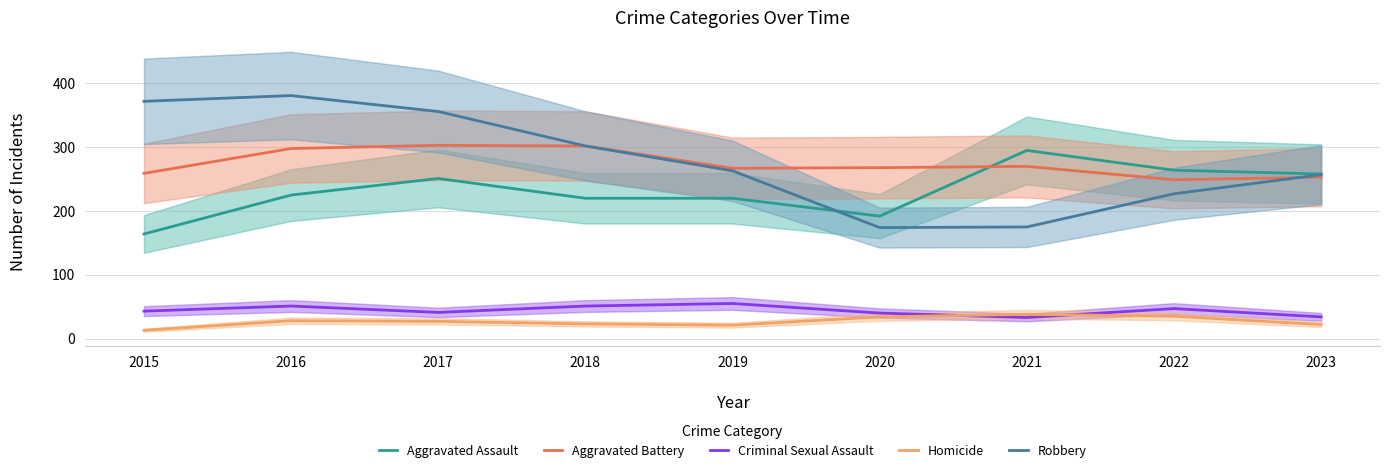

True or false: Homicide and Aggravated Battery cross at least once.

False